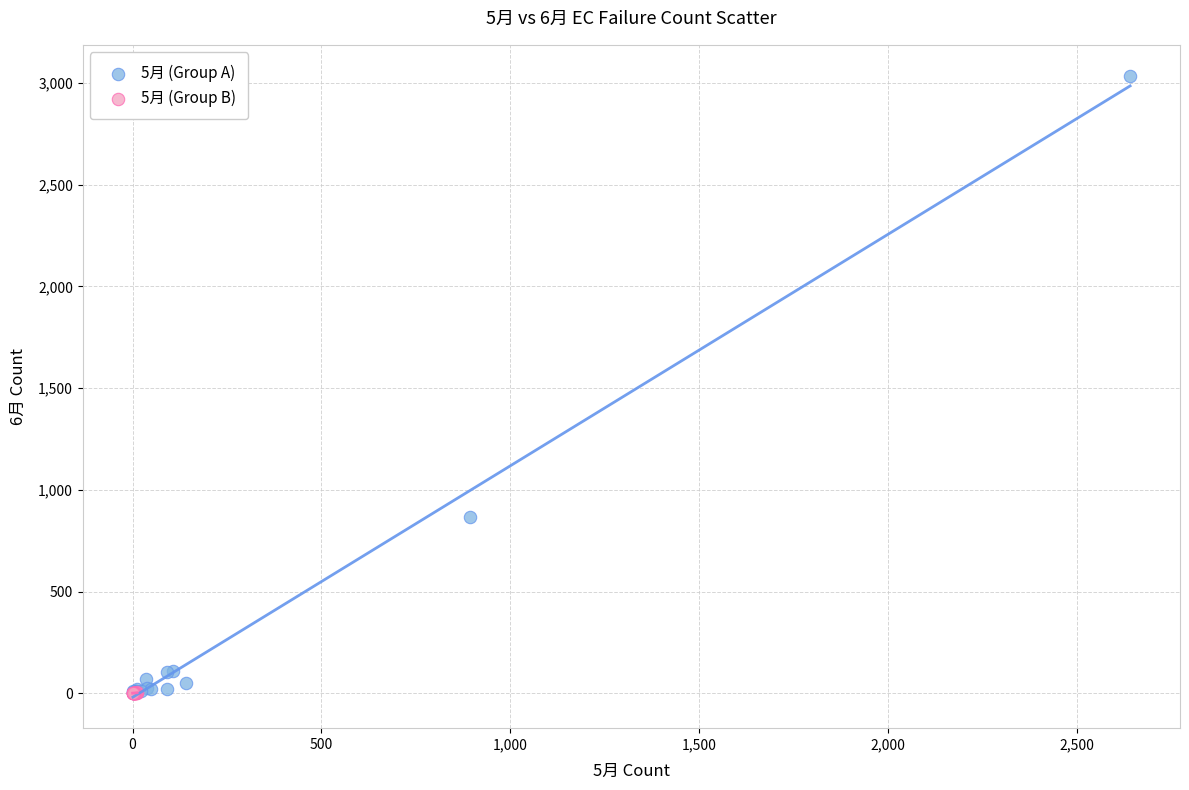

Which series reaches the maximum Y coordinate?

5月 (Group A)